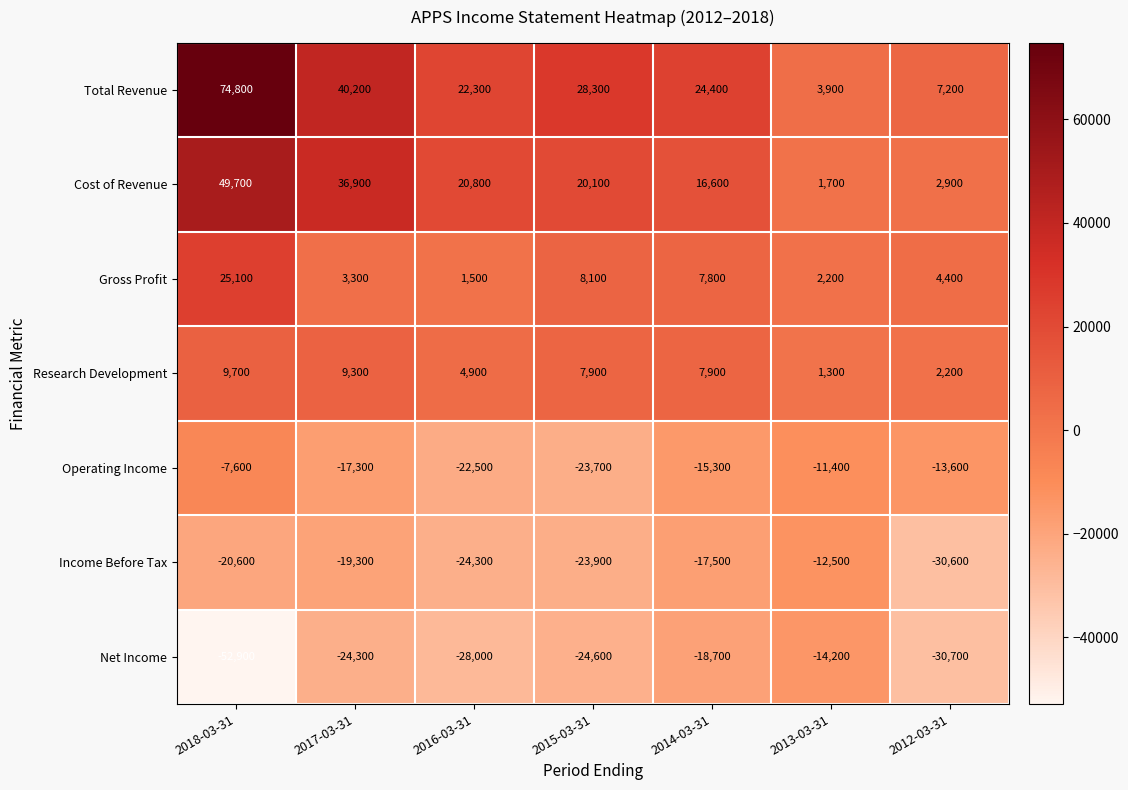

What is the difference between the Gross Profit values at 2013-03-31 and 2017-03-31?

1100